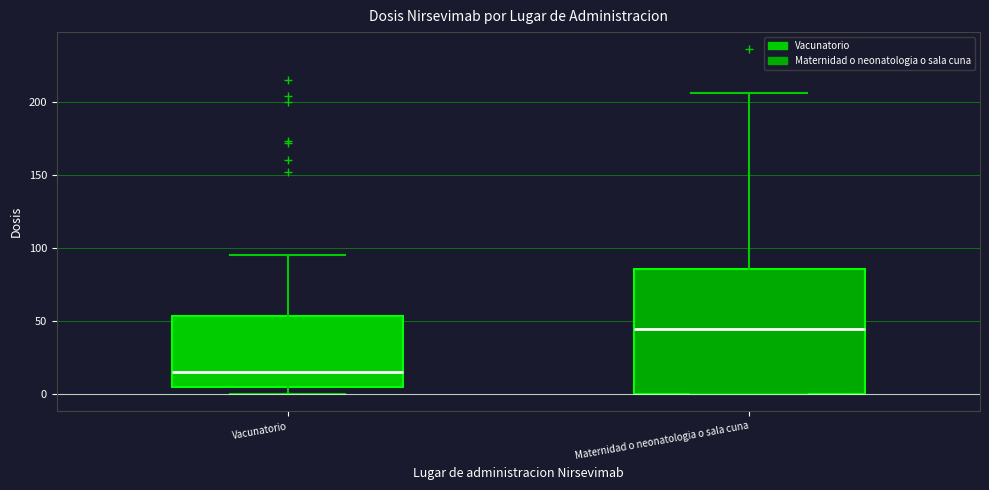

Reading left to right, read every box against the y-axis: the position of its median line, the range the box covers, and the ends of its whiskers. The values are not printed on the chart, so give them approximately, as read against the axis.

Vacunatorio: median 15, box 5 to 55, whiskers 0 to 95
Maternidad o neonatologia o sala cuna: median 45, box 0 to 85, whiskers 0 to 205